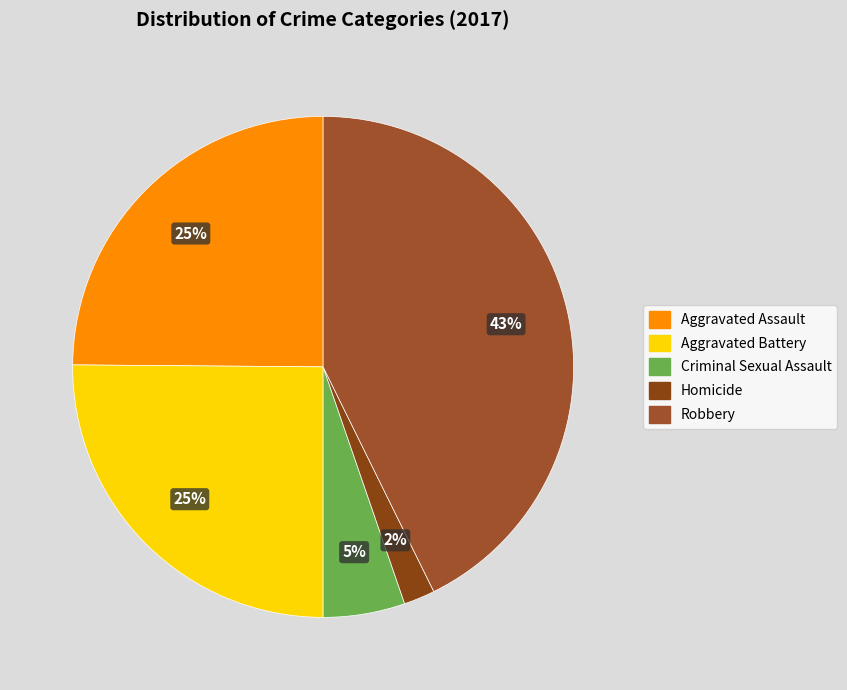

How many segments does this pie chart have?

5